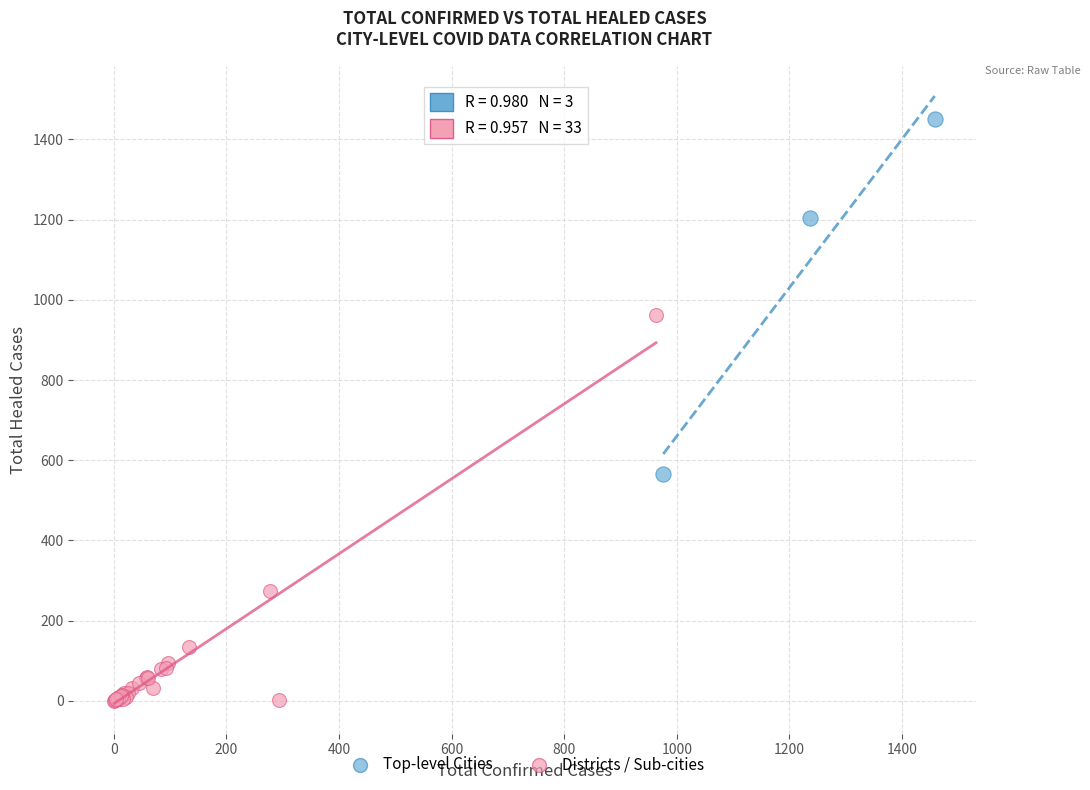

Which series reaches the maximum Y coordinate?

Top-level Cities